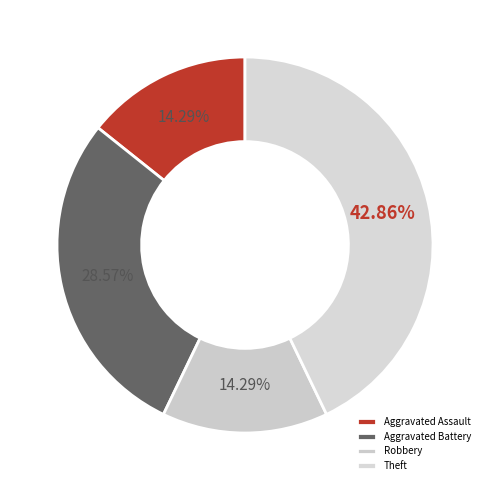

Count the number of slices in the pie.

4